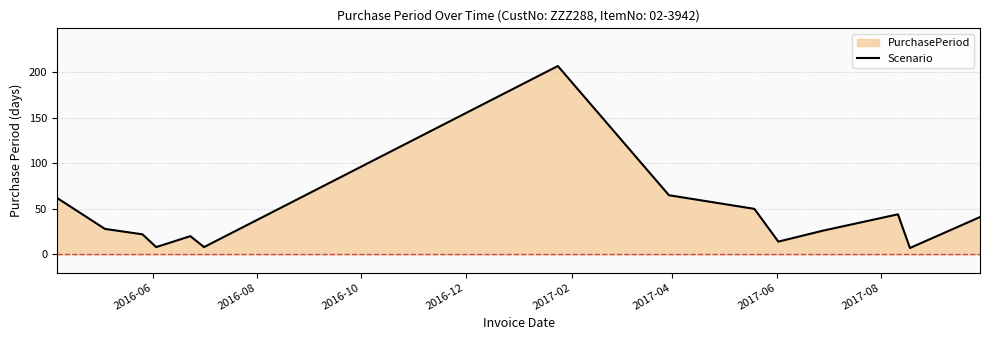

How many interior local valleys (lower than both neighbors) does the data have?

4